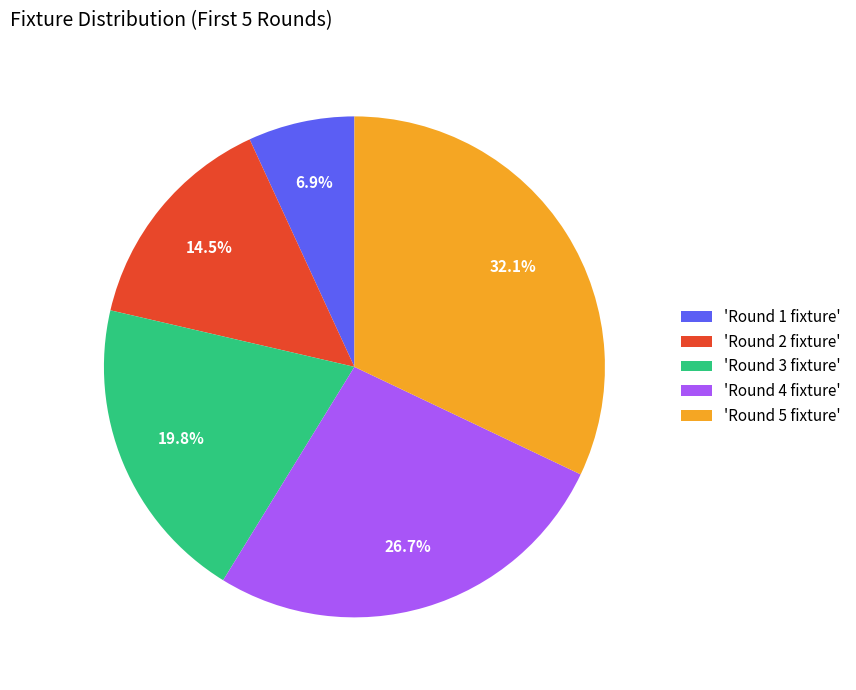

Is there any slice that represents more than half of the pie?

No